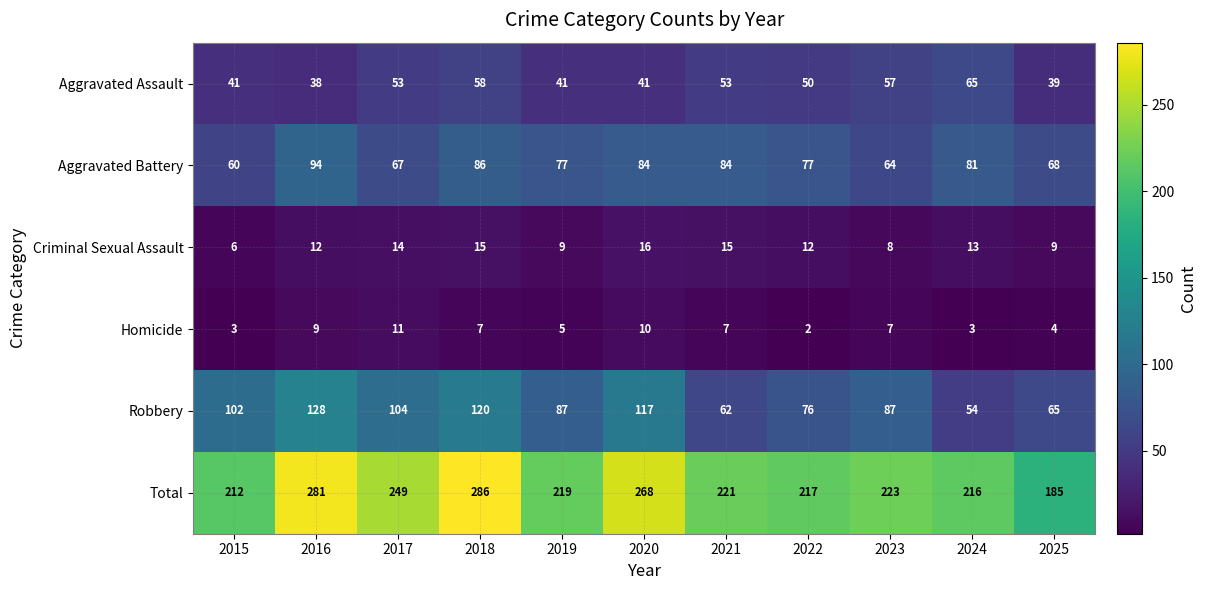

Which series has the largest range (max minus min)?

Total